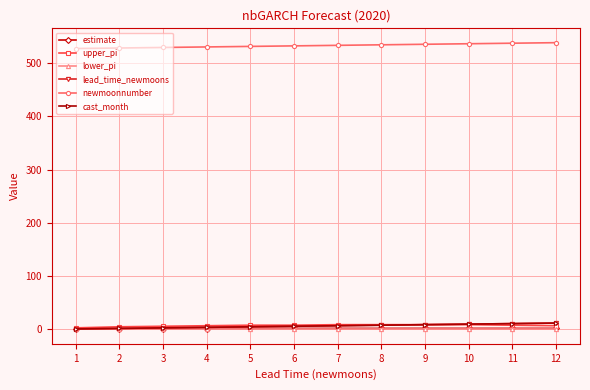

Where is lead_time_newmoons nearest to the value 6?

6